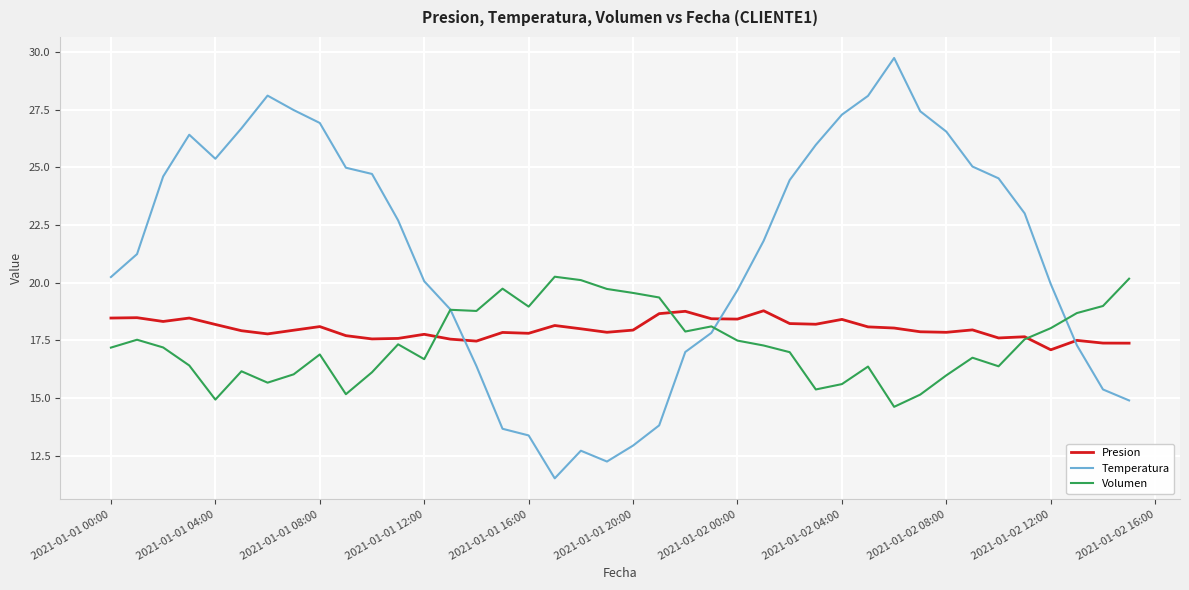

What are all the series names shown in the legend?

Presion, Temperatura, Volumen